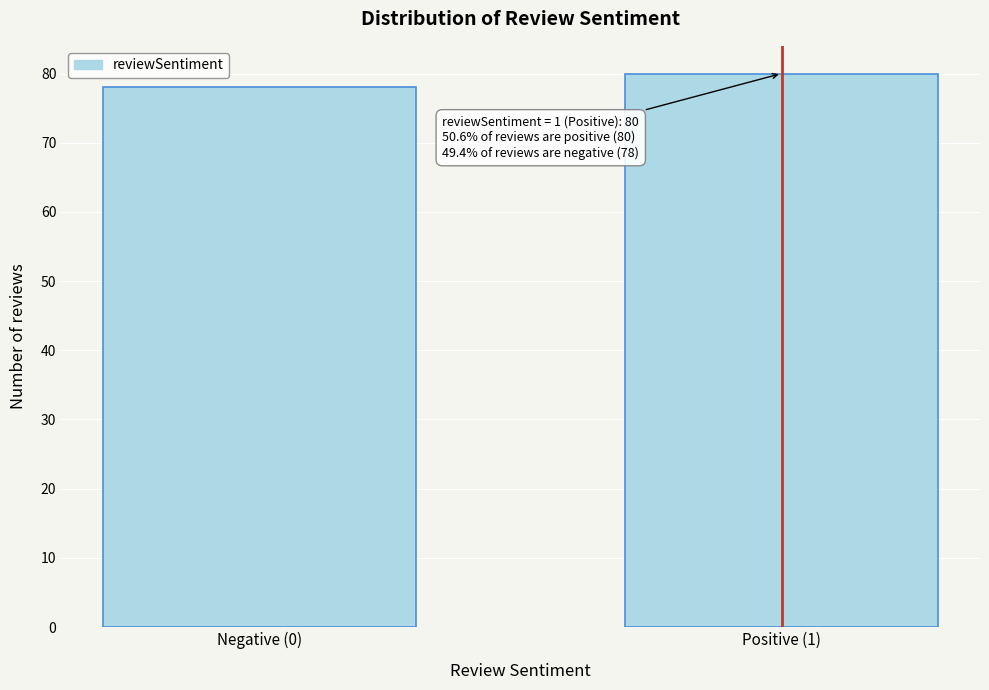

Reading left to right, extract all data points from this chart.

Negative (0)=78	Positive (1)=80